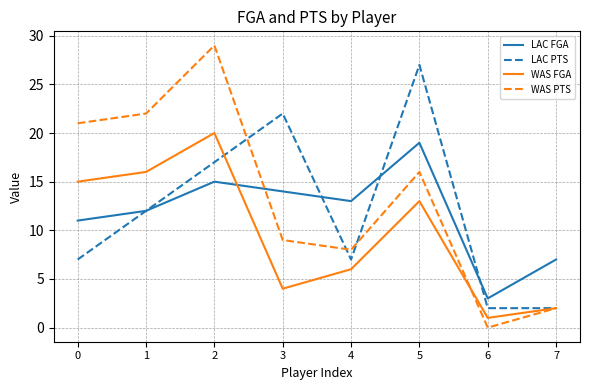

What is the sum of all LAC PTS values?

96